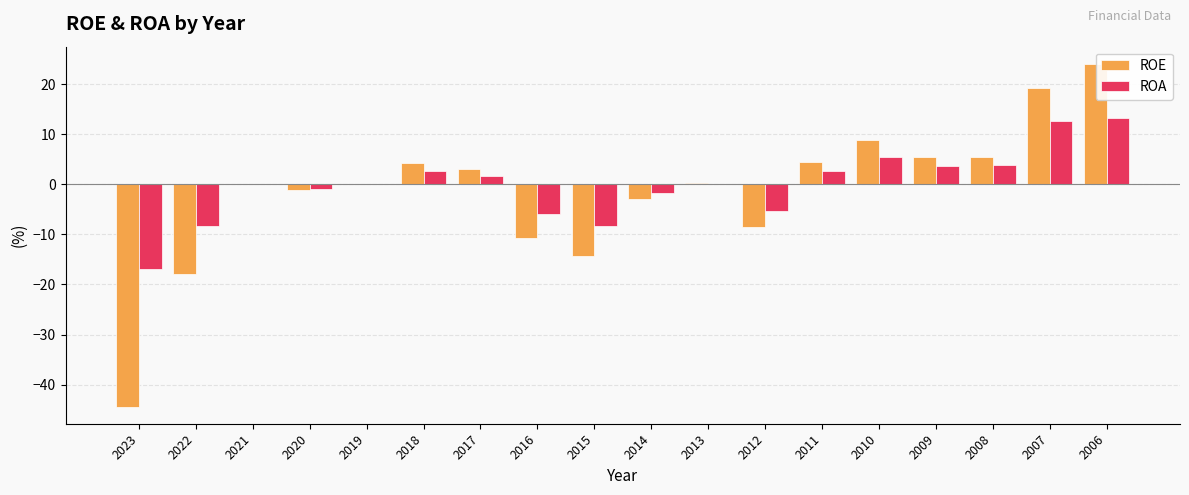

True or false: ROE has a value of 7.0 at 2018.

False